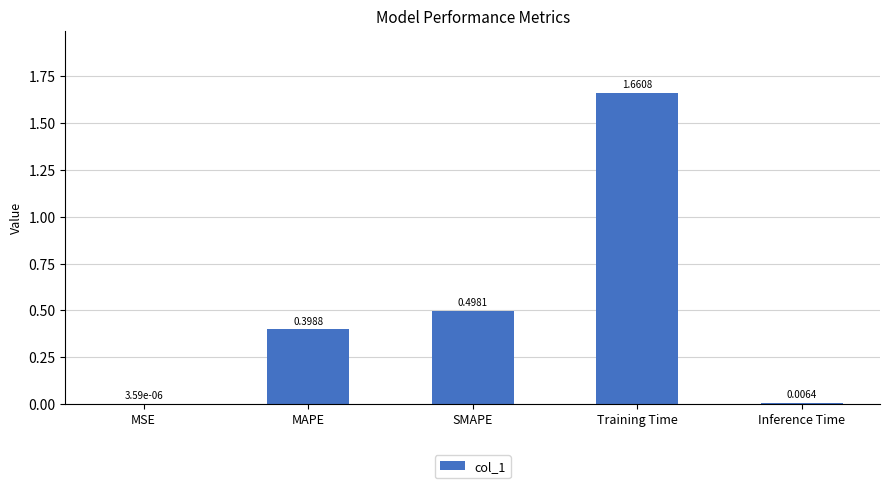

At which category does the chart reach its peak across all series?

Training Time